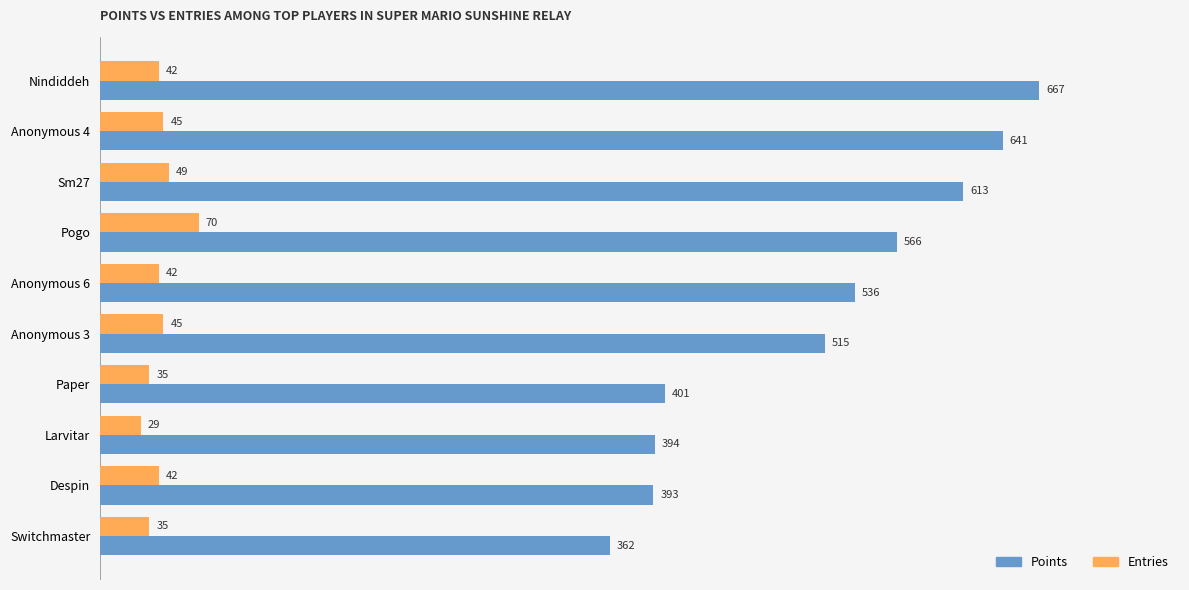

What is the minimum value for Entries?

29